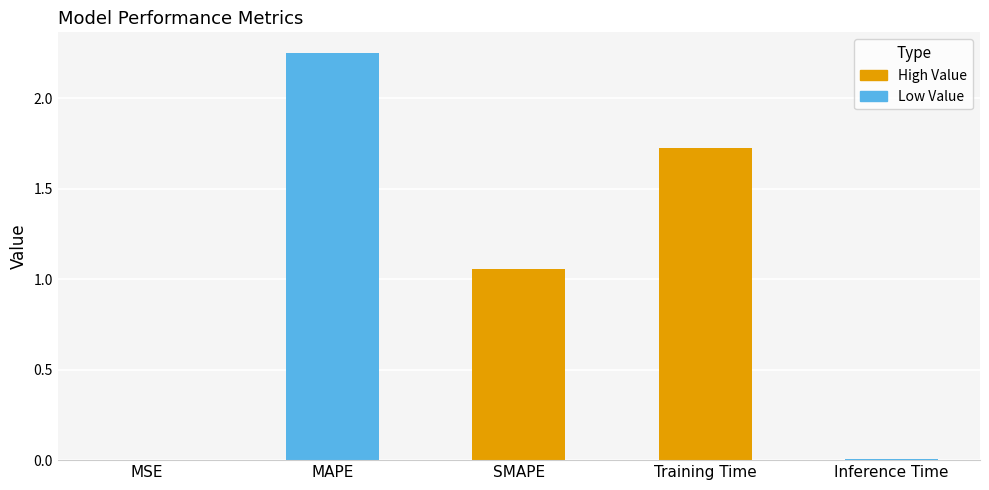

What is the sum of all values?

5.0